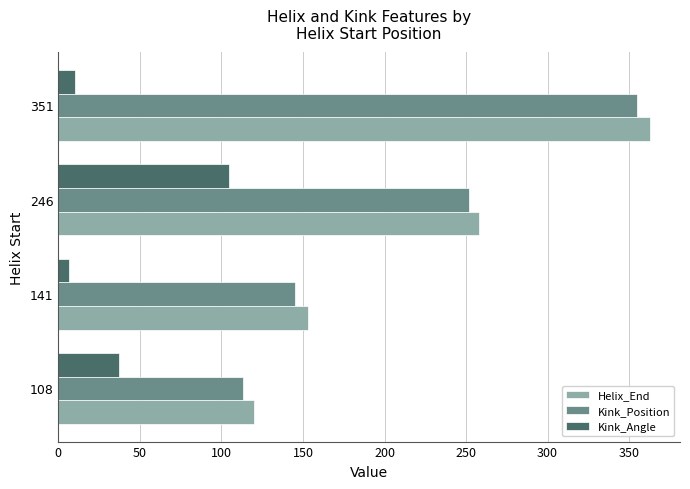

Rank the series by their maximum value, from highest to lowest.

Helix_End, Kink_Position, Kink_Angle